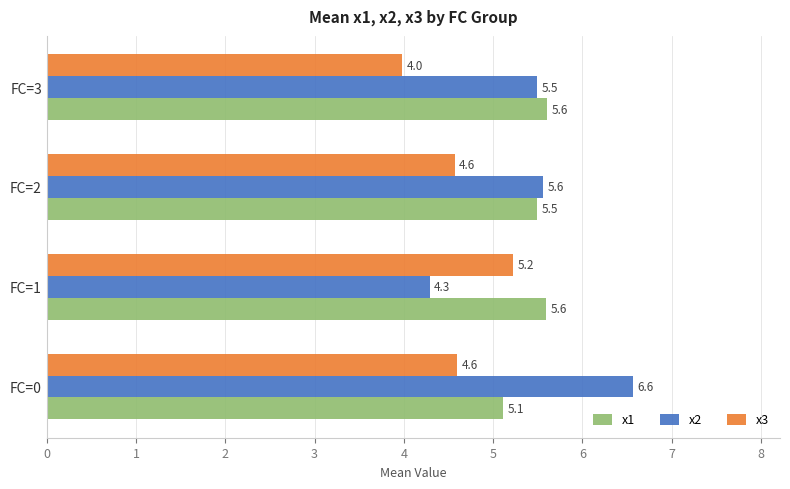

List the series in order of their peak value, highest first.

x2, x1, x3